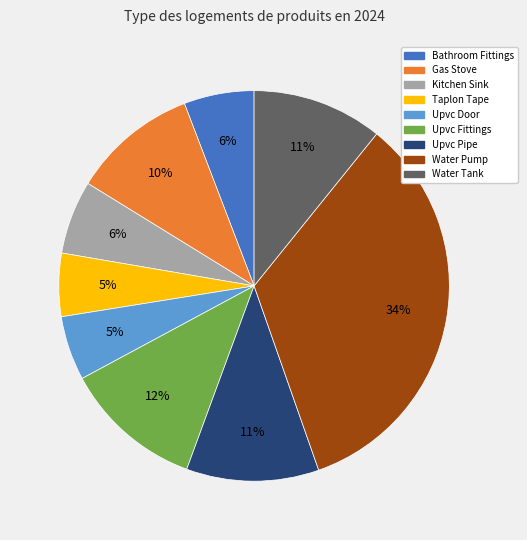

Combined, do Gas Stove and Upvc Fittings account for over 50%?

No